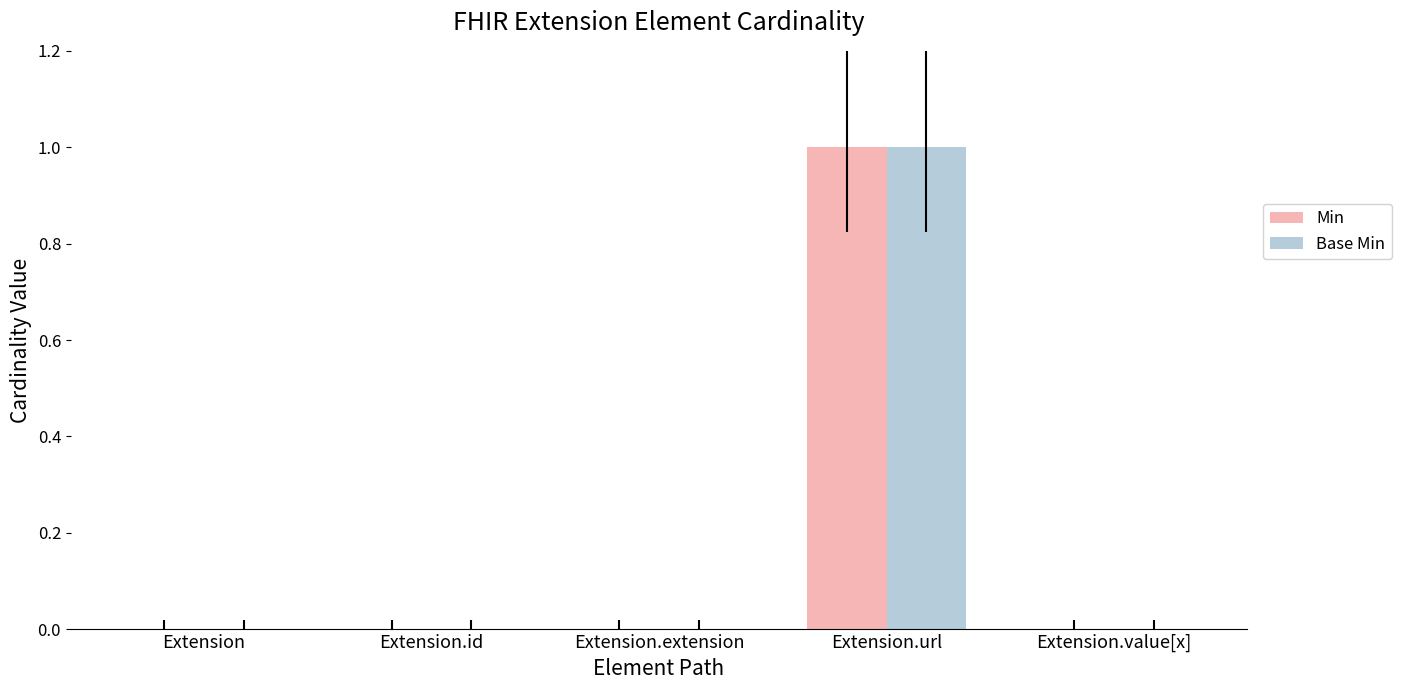

At which category is the sum across all series the highest?

Extension.url